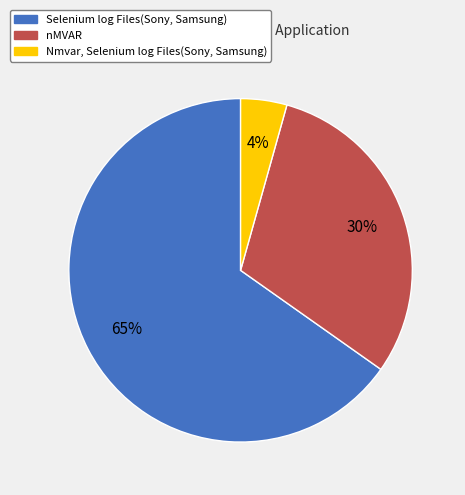

What is the largest slice in the pie chart?

Selenium log Files(Sony, Samsung)